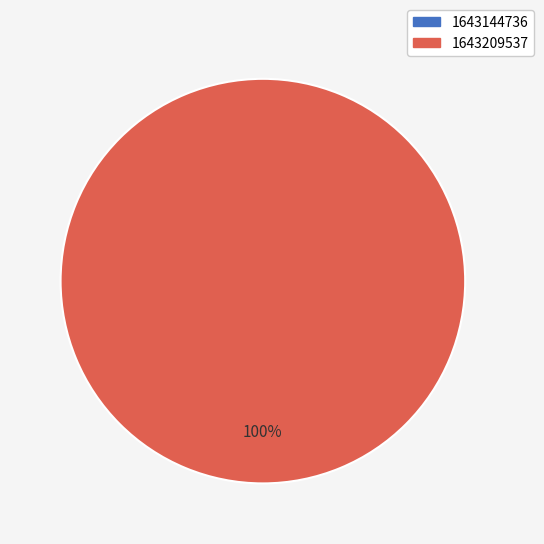

Count the number of slices in the pie.

2